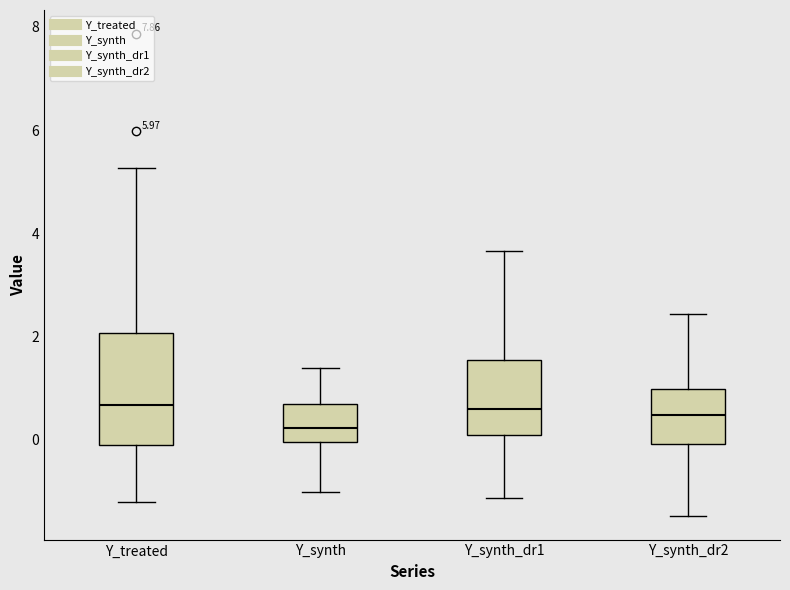

Reading left to right, transcribe this box plot: for each box, give where its median line is, the range the box spans, and where its two whiskers end, as read against the y-axis. The values are not printed on the chart, so give them approximately, as read against the axis.

Y_treated: median 0.6, box -0.2 to 2.0, whiskers -1.2 to 5.2
Y_synth: median 0.2, box 0.0 to 0.6, whiskers -1.0 to 1.4
Y_synth_dr1: median 0.6, box 0.0 to 1.6, whiskers -1.2 to 3.6
Y_synth_dr2: median 0.4, box 0.0 to 1.0, whiskers -1.4 to 2.4